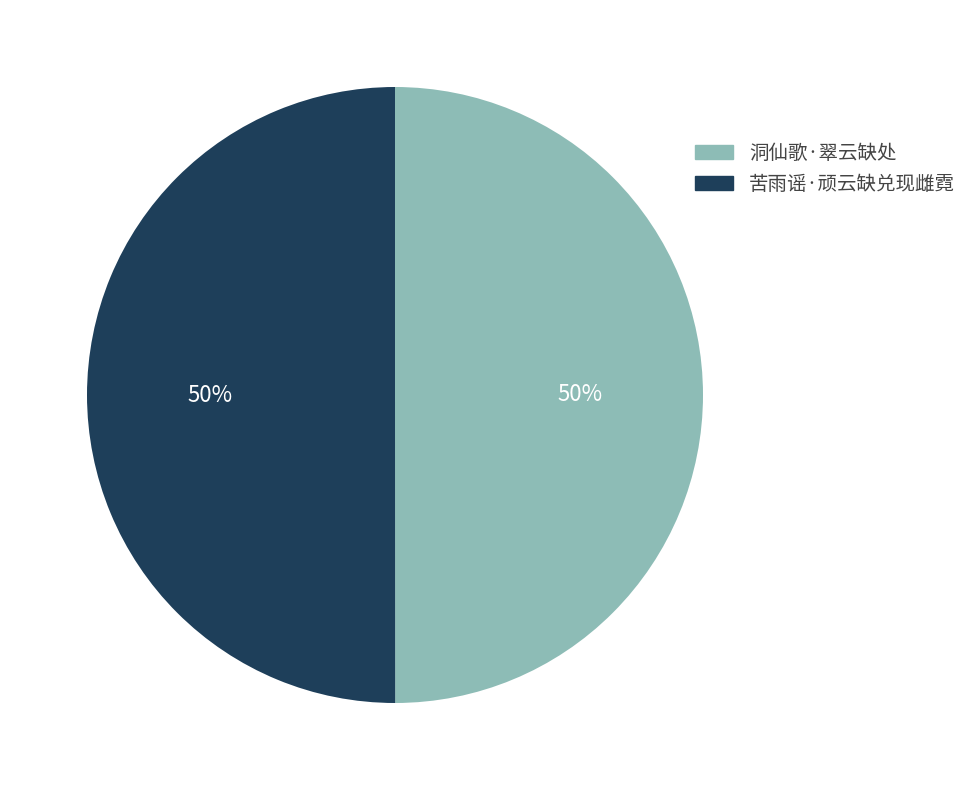

Do 洞仙歌·翠云缺处 and 苦雨谣·顽云缺兑现雌霓 together represent more than half of the pie?

Yes